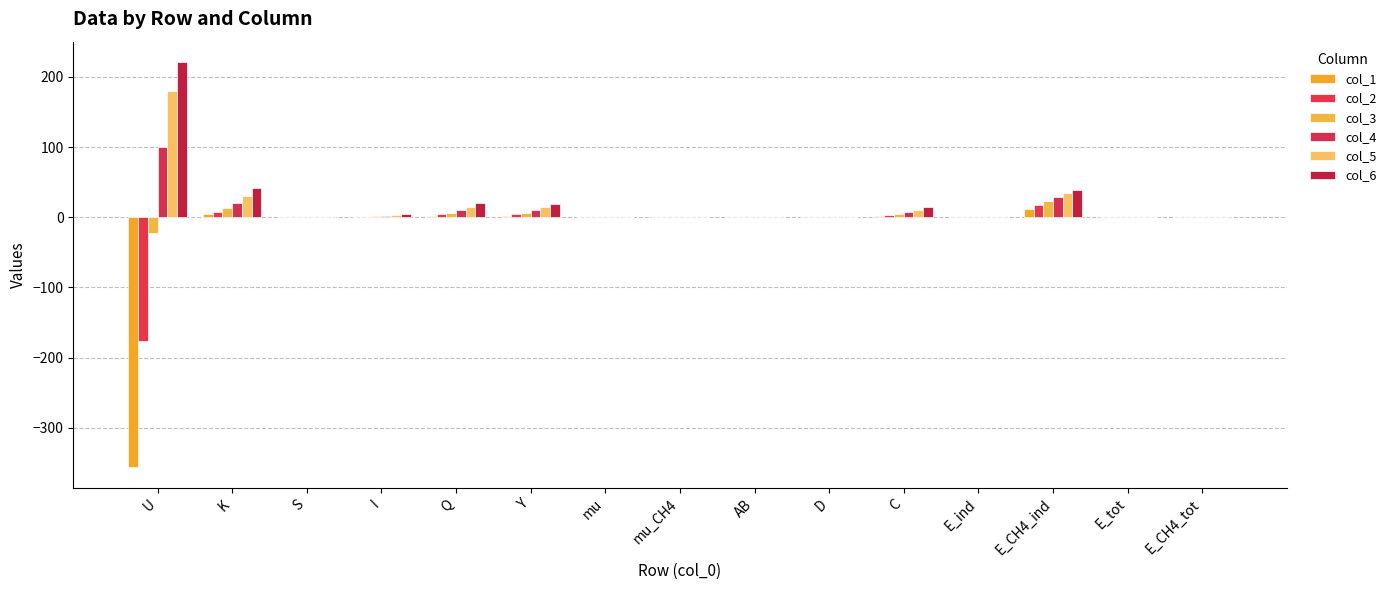

Are the bars grouped side by side (vs. stacked)?

Yes